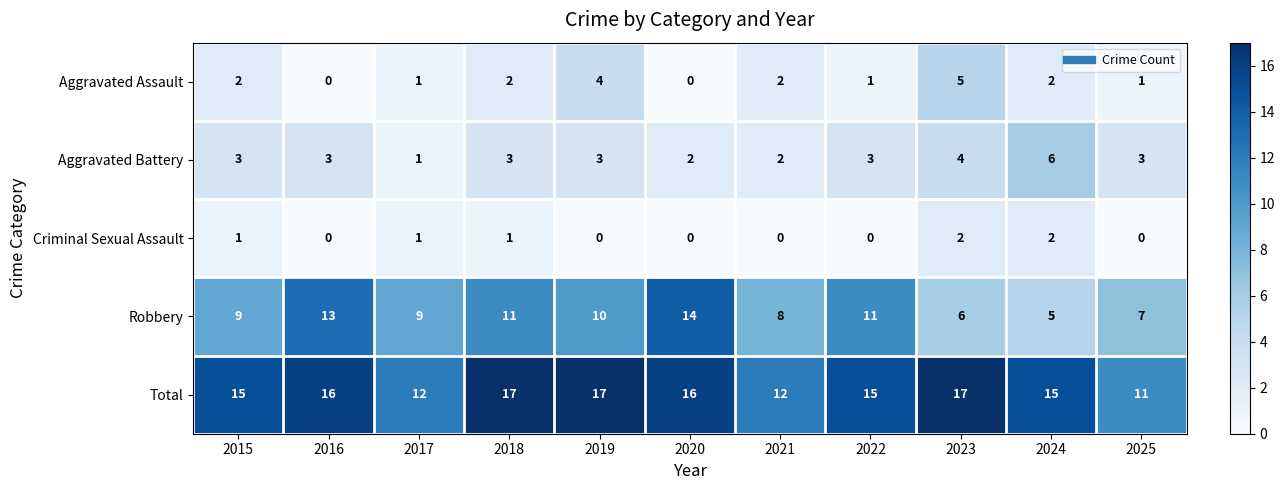

What is the maximum value for Aggravated Battery?

6